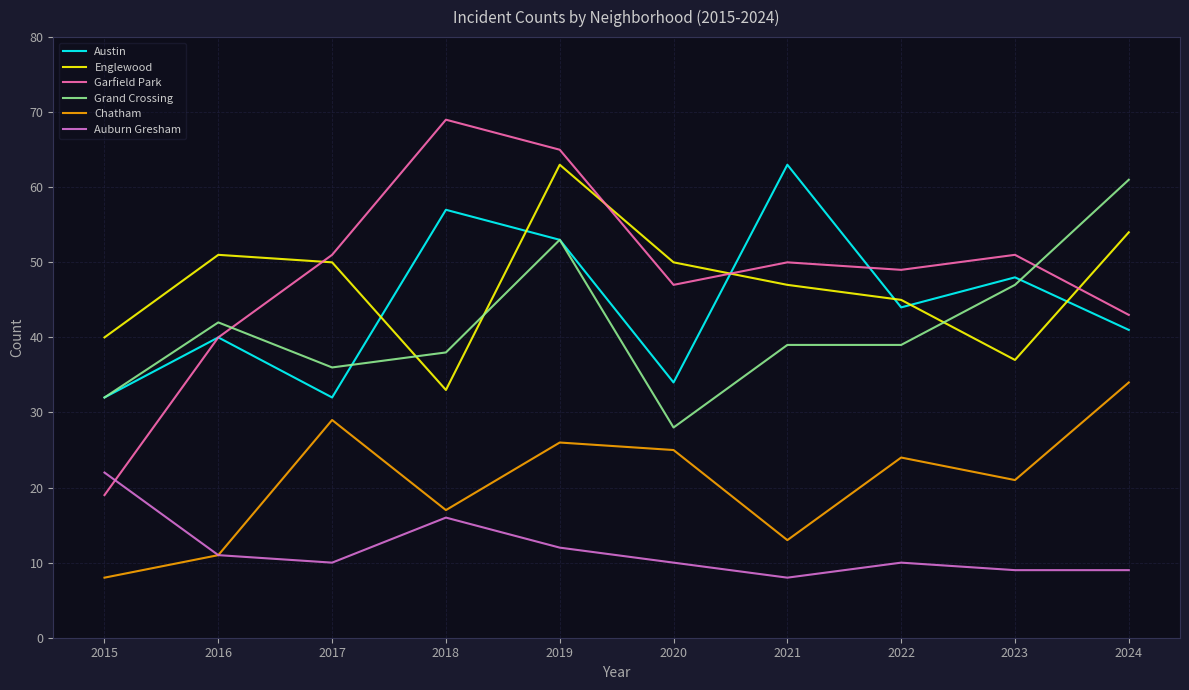

Rank the series at 2020 from lowest to highest value.

Auburn Gresham, Chatham, Grand Crossing, Austin, Garfield Park, Englewood